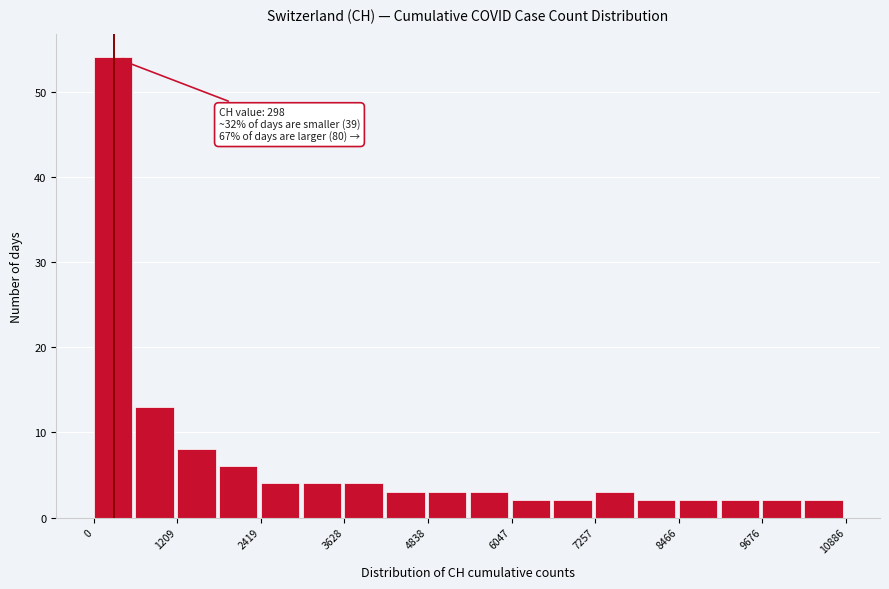

Around what value on the x-axis is the tallest bar? Give the approximate position of its centre, as read against the axis.

200